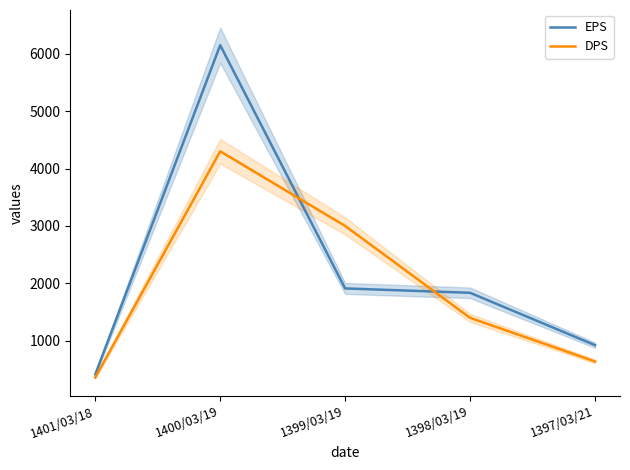

What is the spread (max minus min) of values at 1399/03/19?

1088